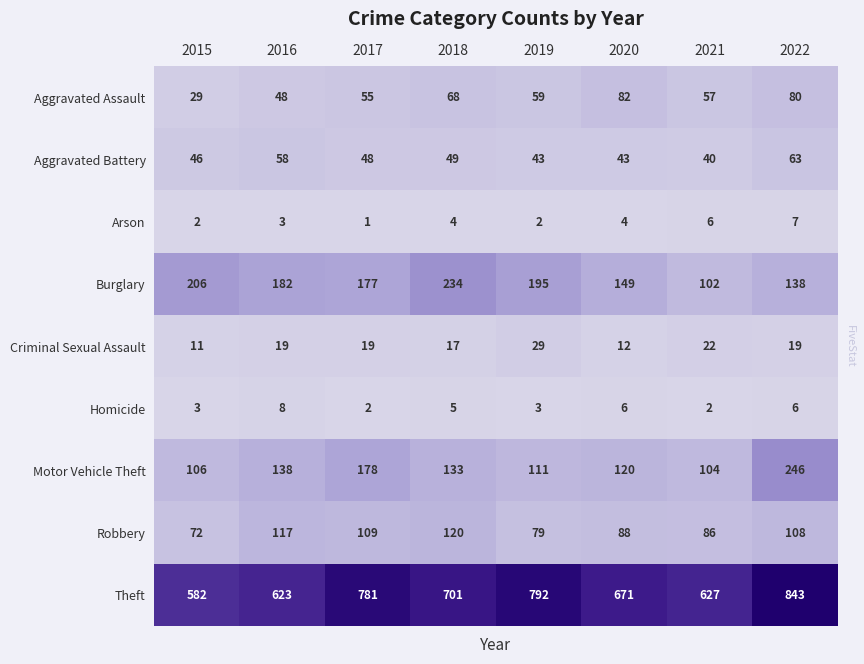

At which category is the sum across all series the highest?

2022